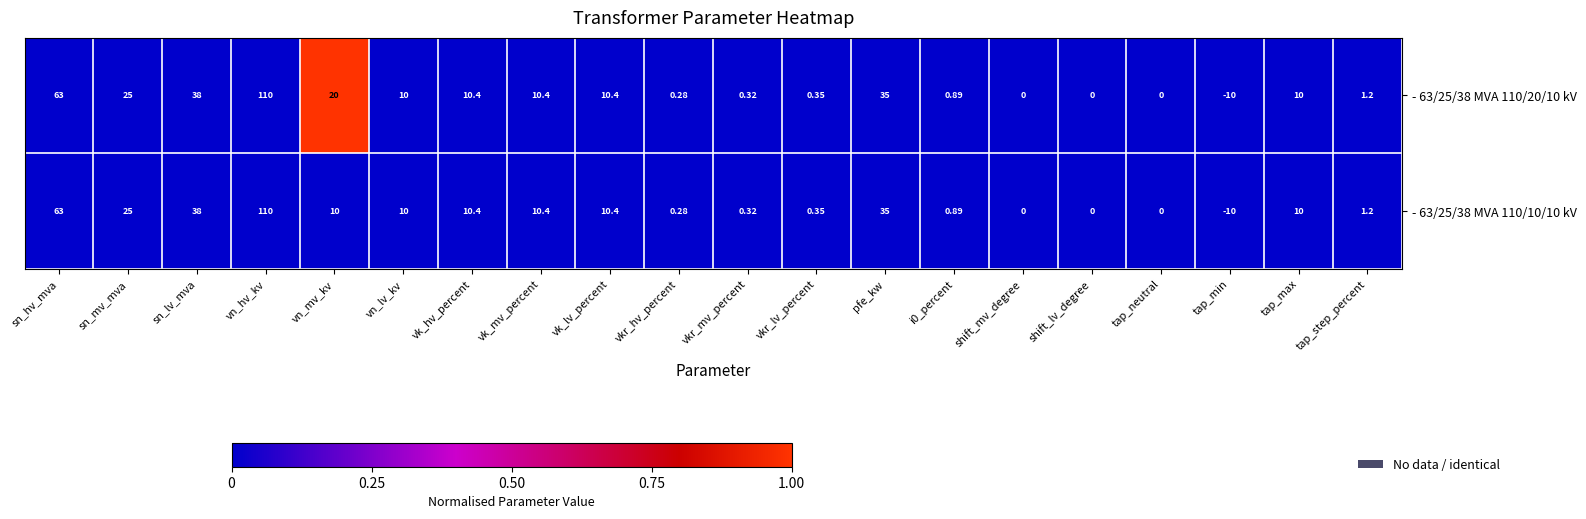

Rank the series by their average value, from highest to lowest.

- 63/25/38 MVA 110/20/10 kV, - 63/25/38 MVA 110/10/10 kV